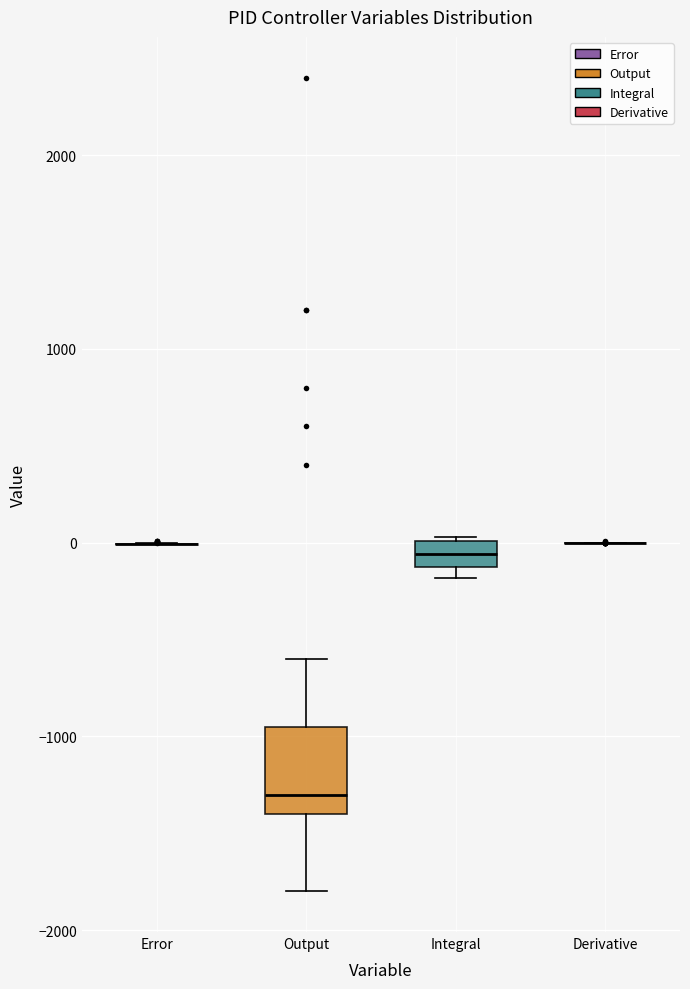

Where is the lower edge of the box for Integral on the y-axis? The values are not printed on the chart, so give them approximately, as read against the axis.

-100